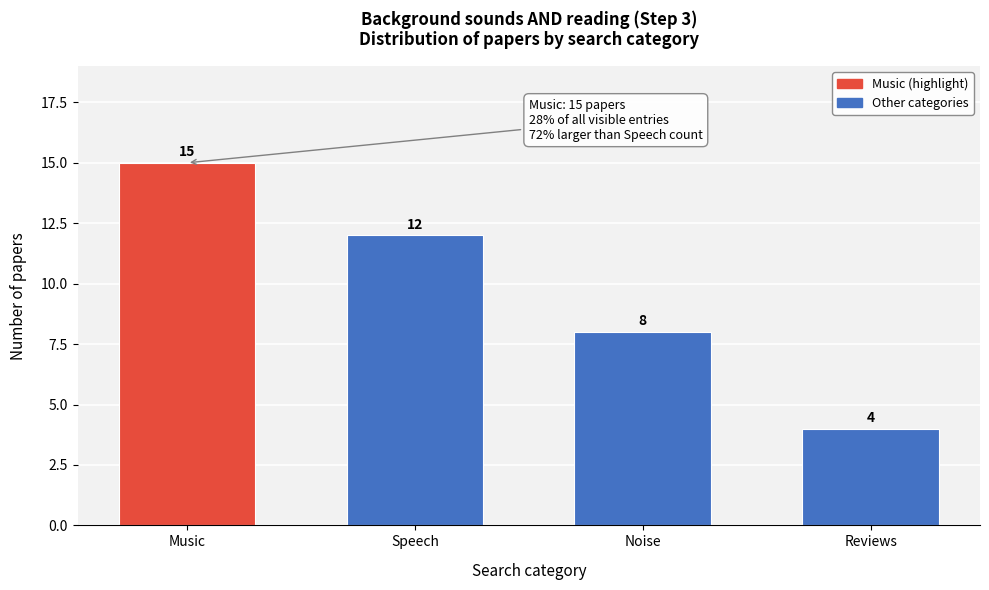

Reading left to right, list all the values displayed in this chart.

Music=15	Speech=12	Noise=8	Reviews=4